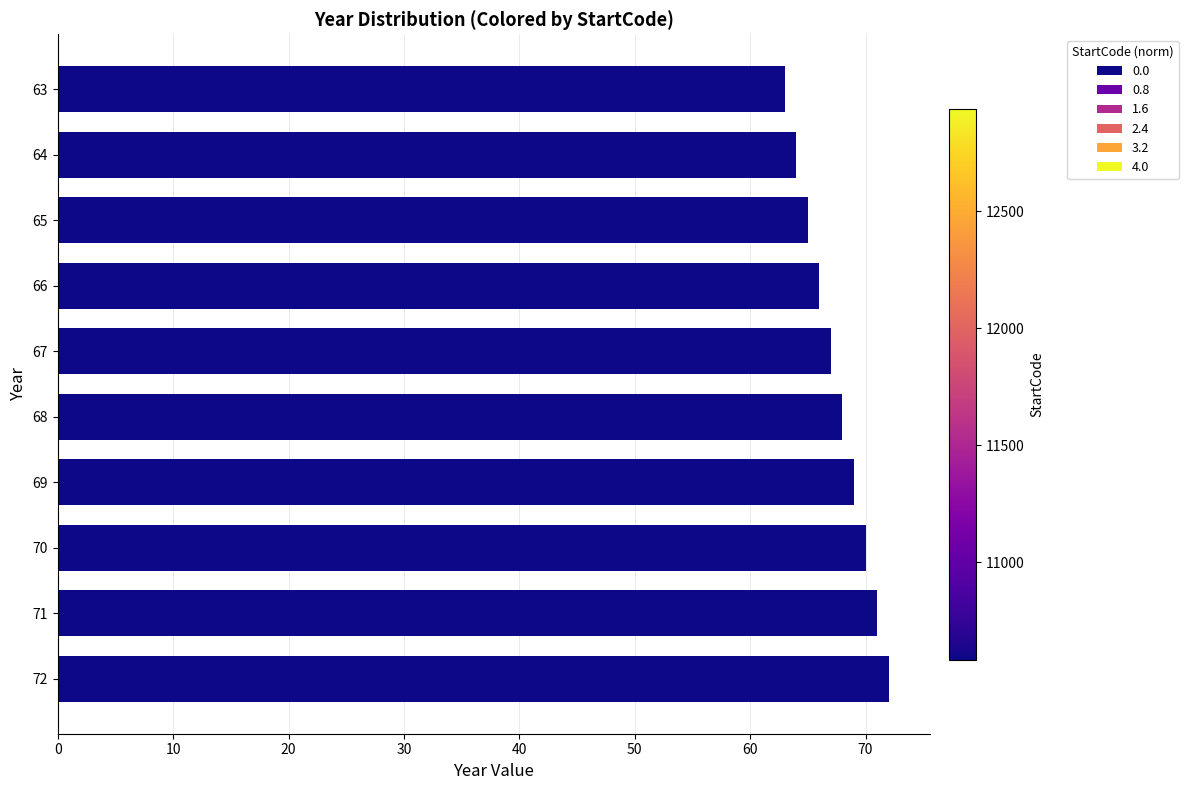

What is the ratio of the value at 71 to the value at 67?

1.1